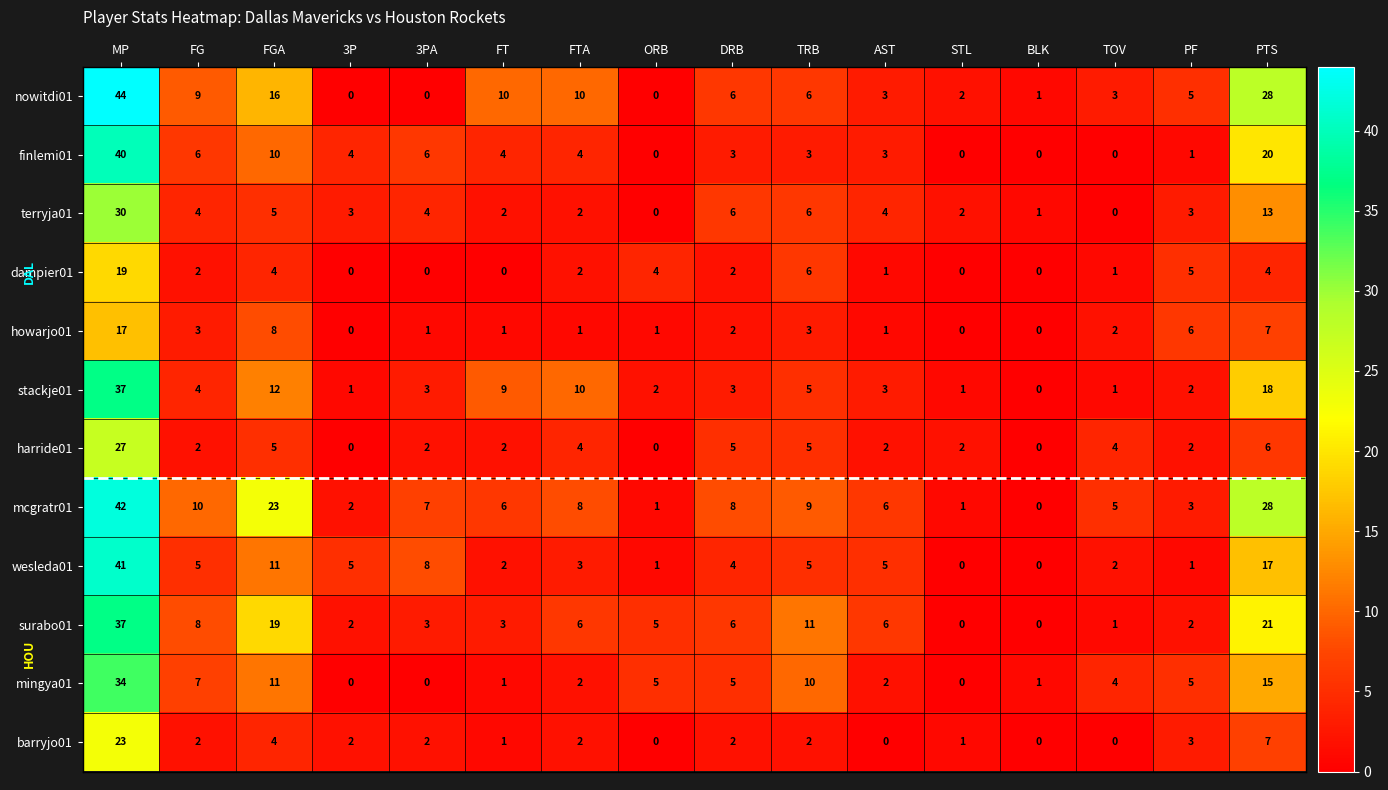

What is the average value of the barryjo01 series?

3